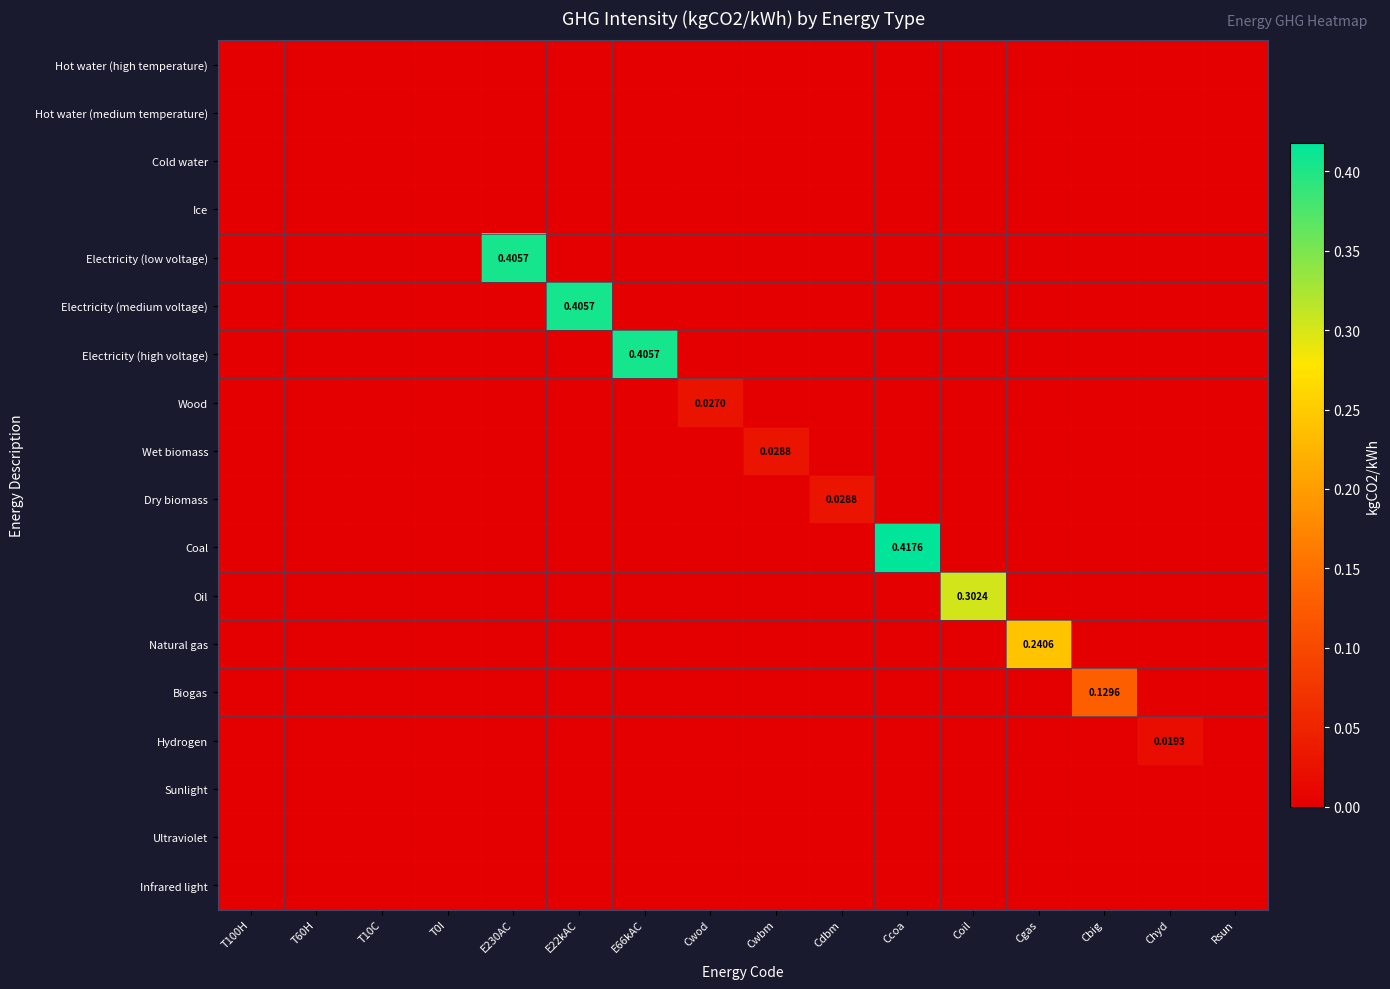

The Electricity (high voltage) series shows 0.0 at T60H. True or false?

True